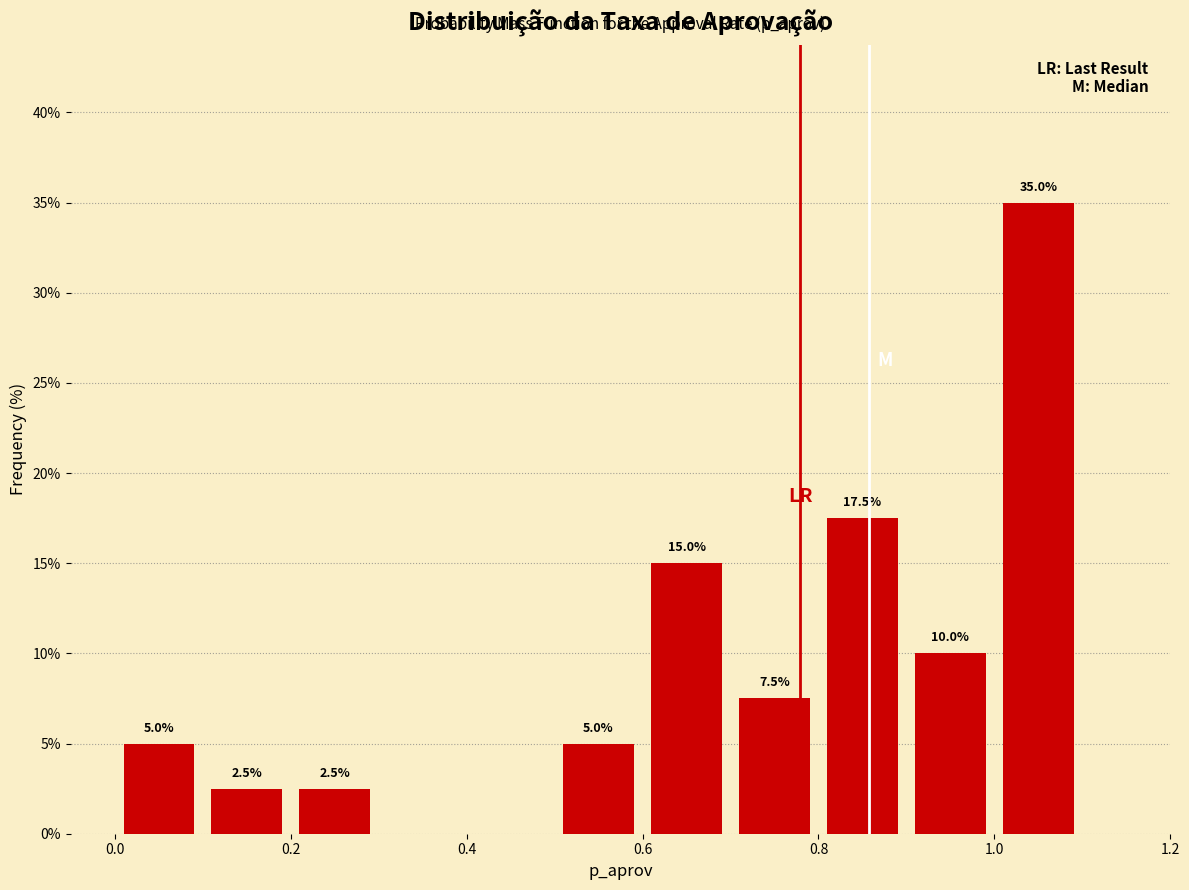

Over which range of the x-axis is the bar tallest?

1.0 to 1.1